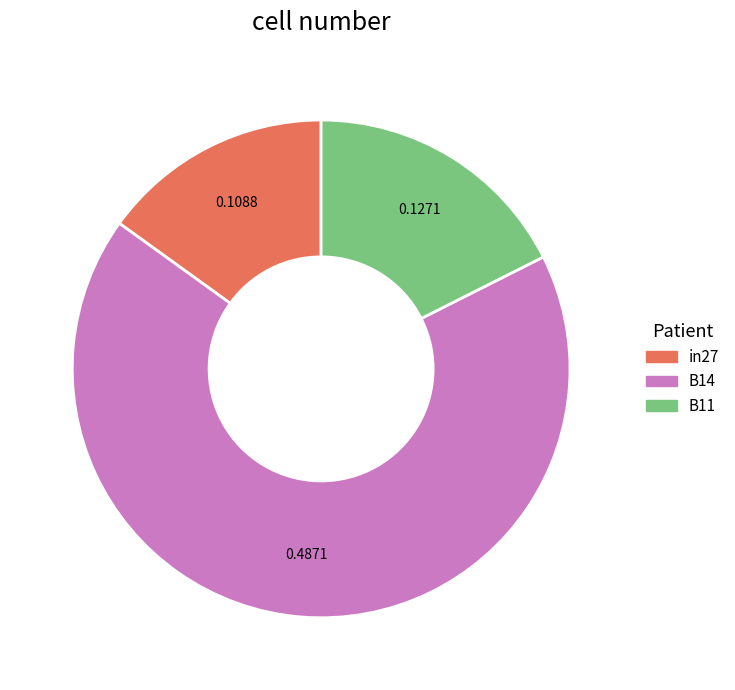

Is the sum of B11 and B14 greater than half?

Yes